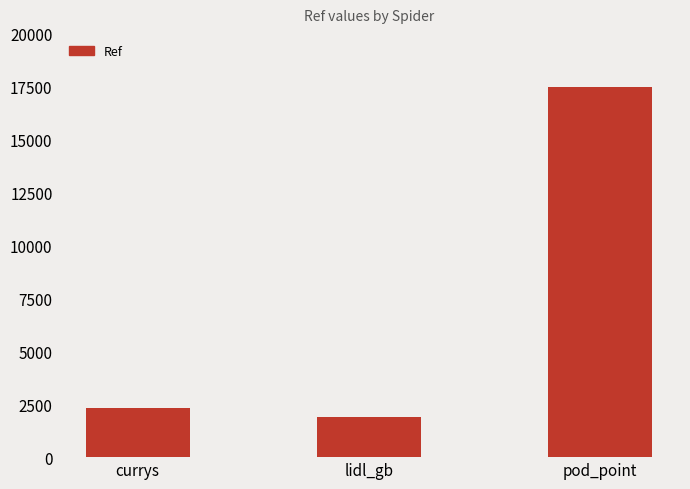

At which label is the value closest to 9690?

currys